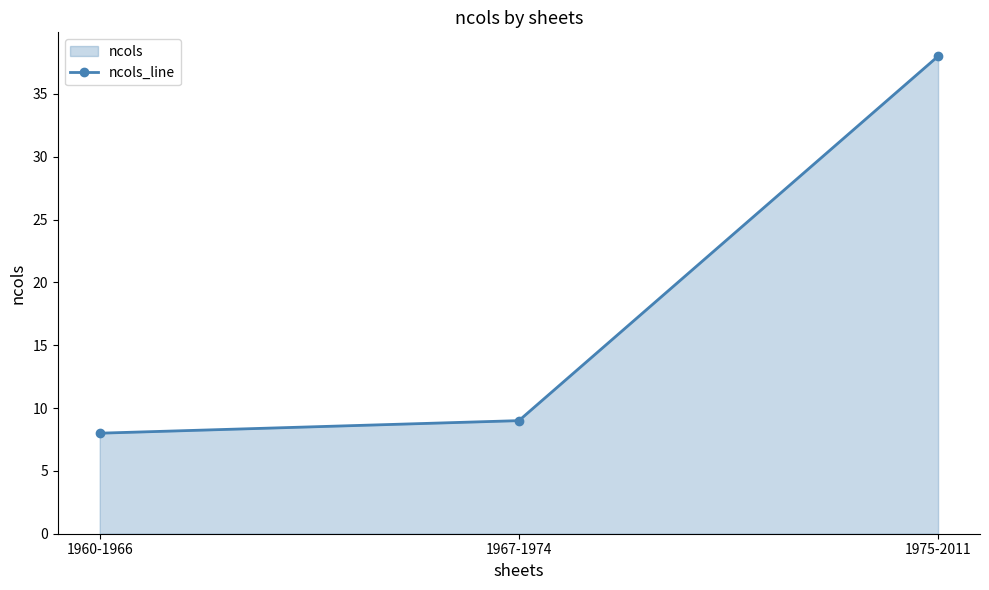

What position from the left is 1967-1974?

2